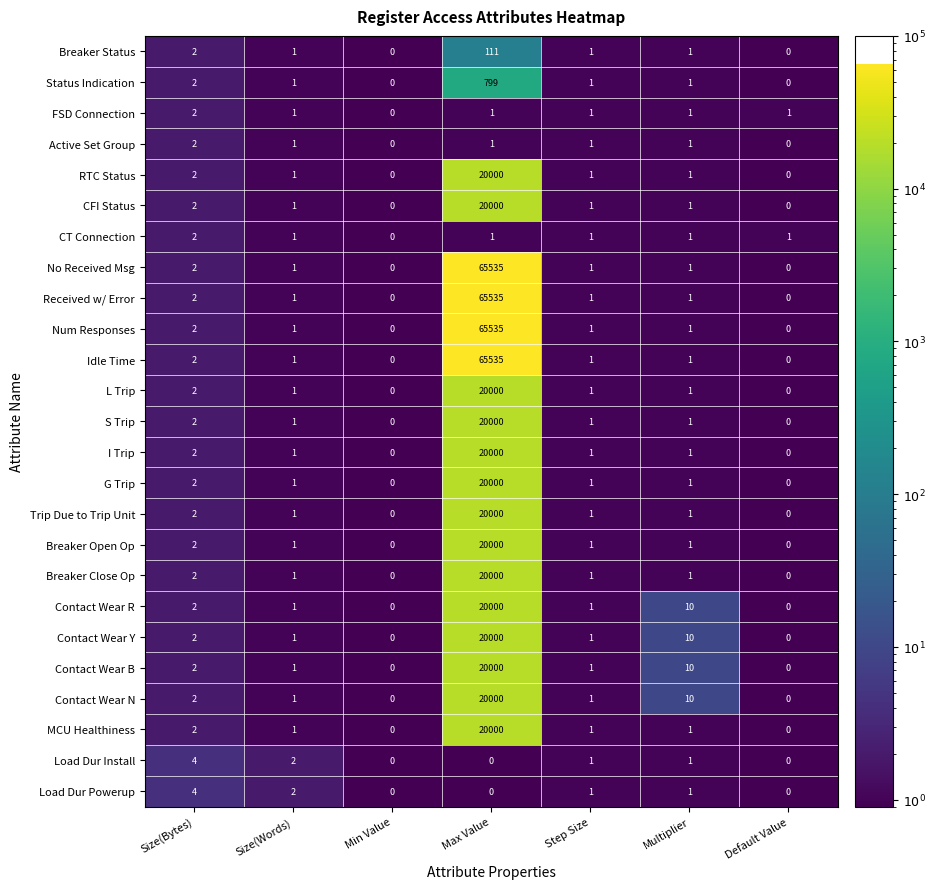

What is the difference between the maximum and second lowest values in the G Trip series?

20000